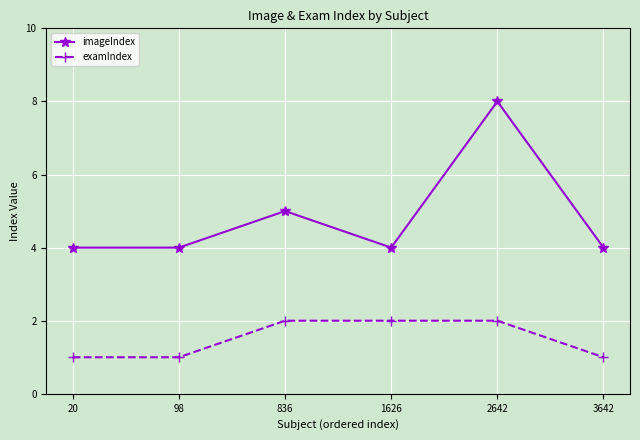

What is the average value of the examIndex series?

2